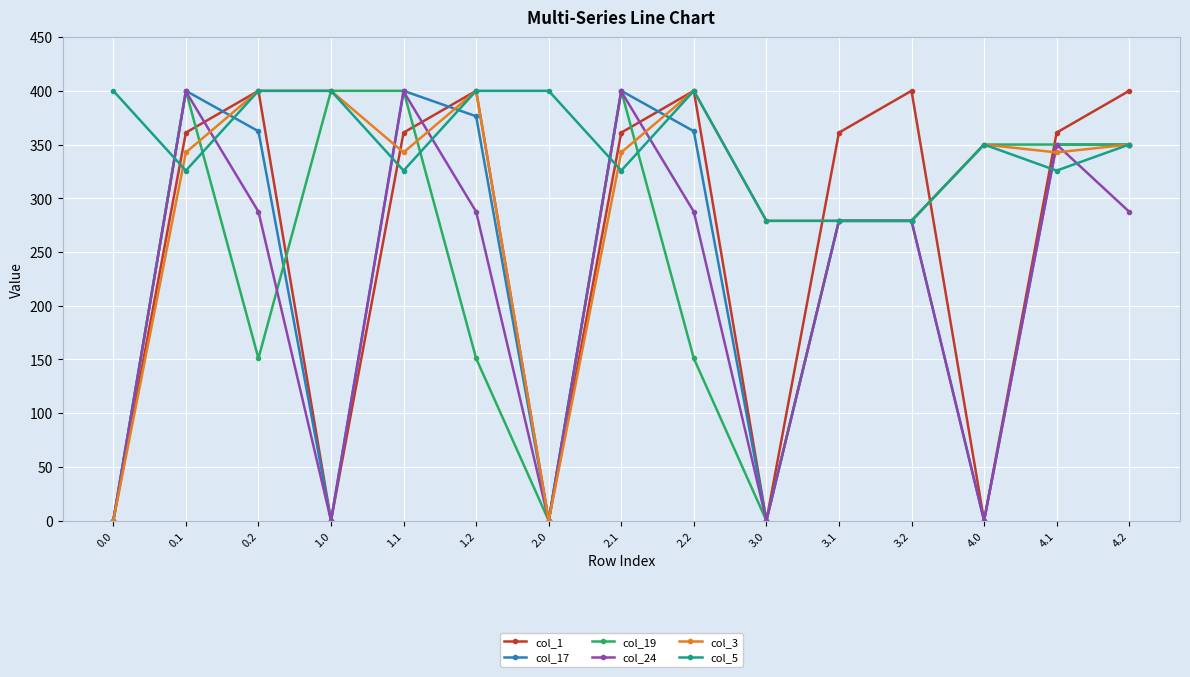

True or false: col_17 has more than 1 interior local peaks.

True